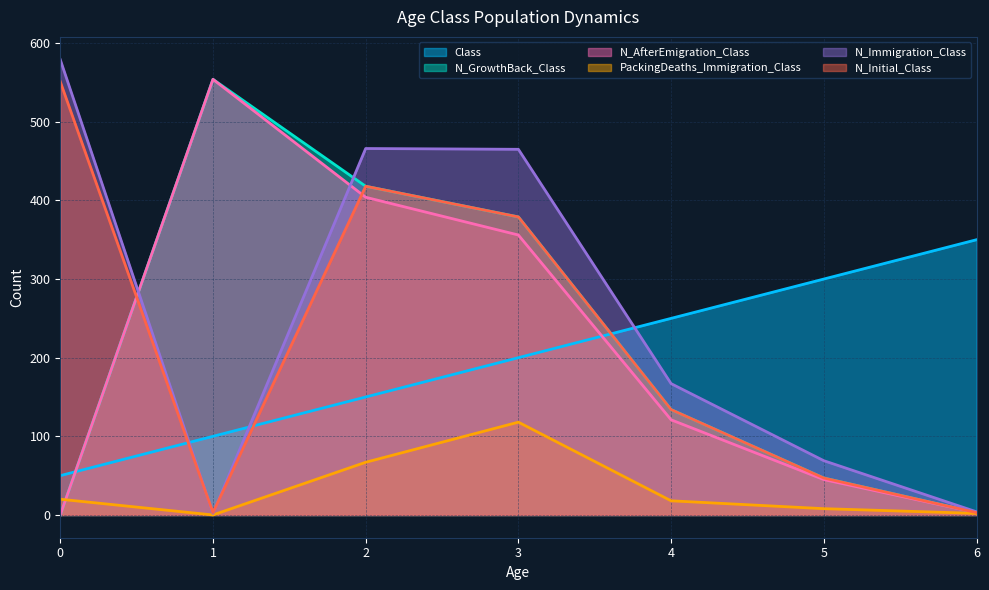

Is it true that N_Immigration_Class equals 904 at 0?

False